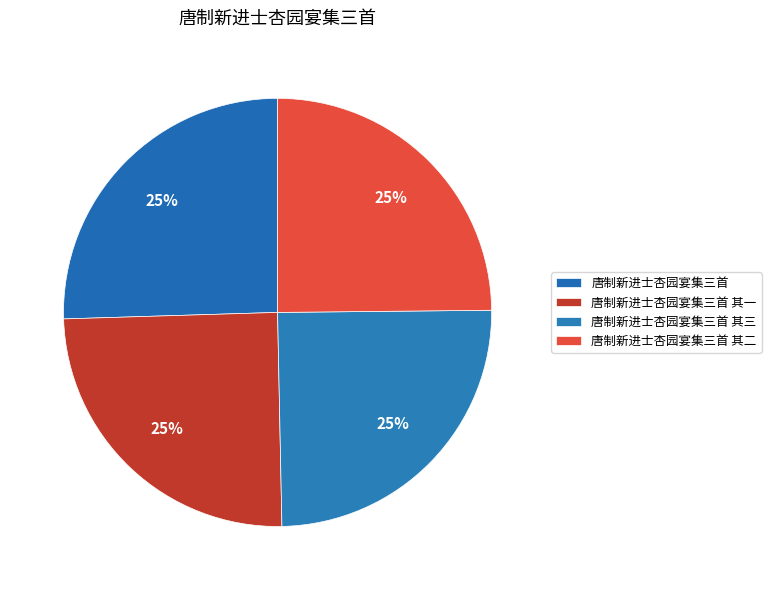

To the nearest percent, what is the average slice percentage?

25%